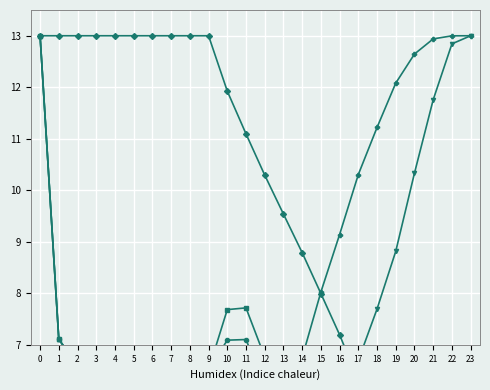

What is the sum of all female_size values?

109.8